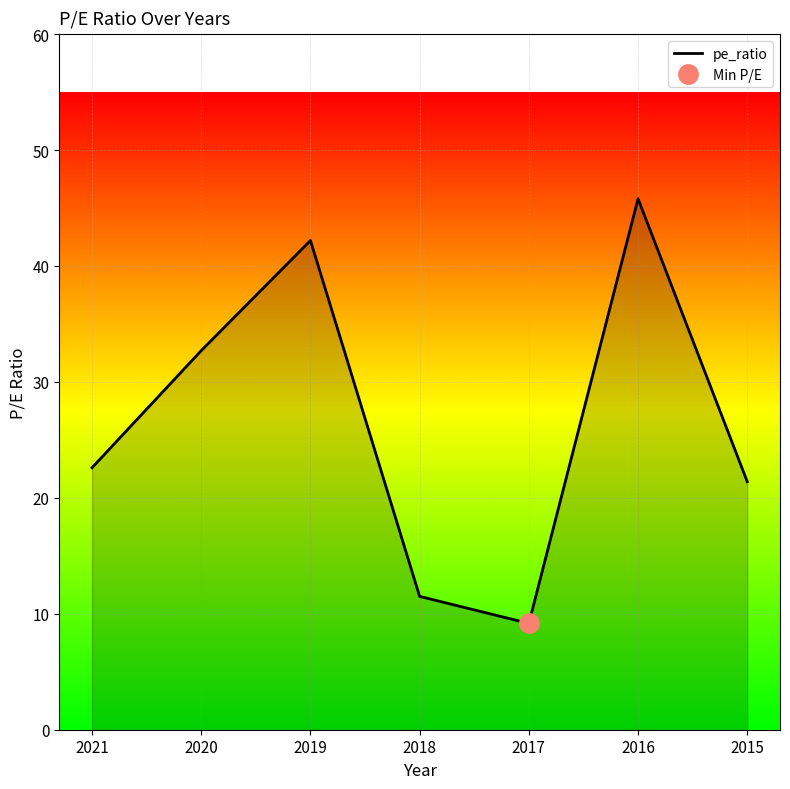

What is the value of the 2nd point from the left?

32.7